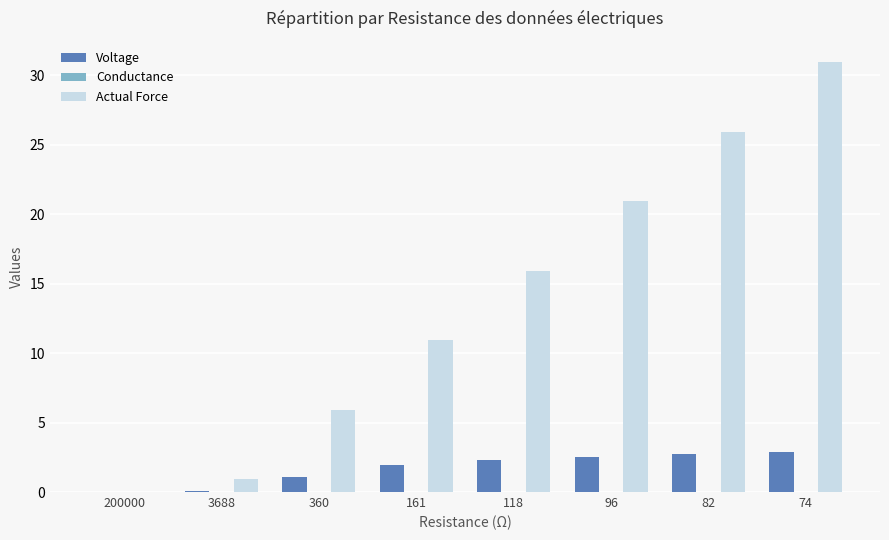

What is the sum of all Actual Force values?

111.6